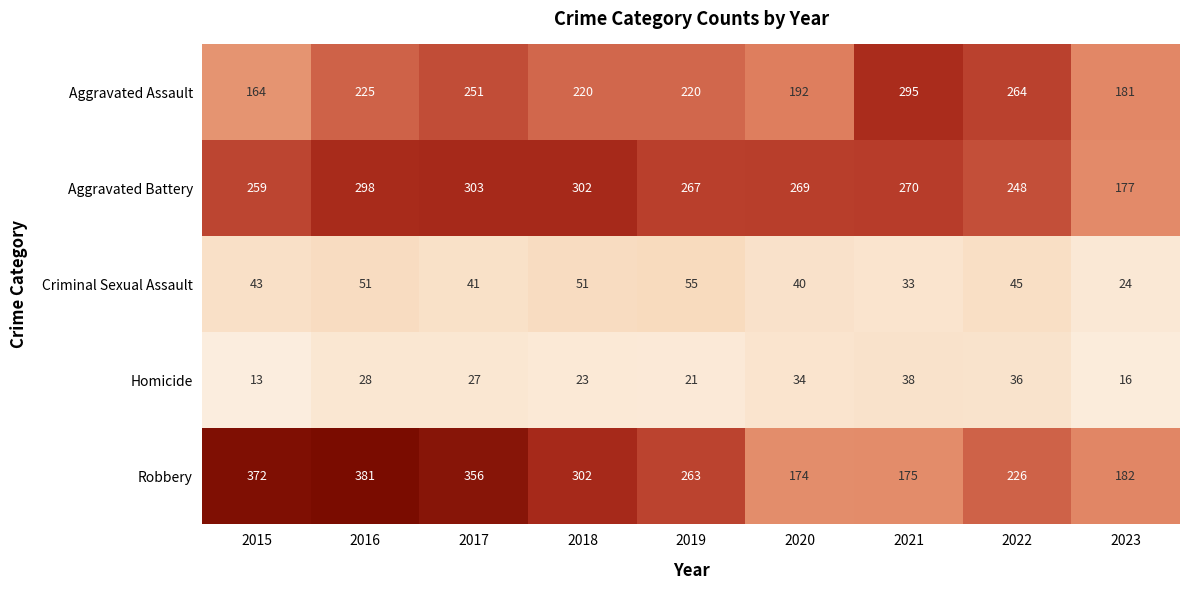

Which category has the highest value in the Robbery series?

2016